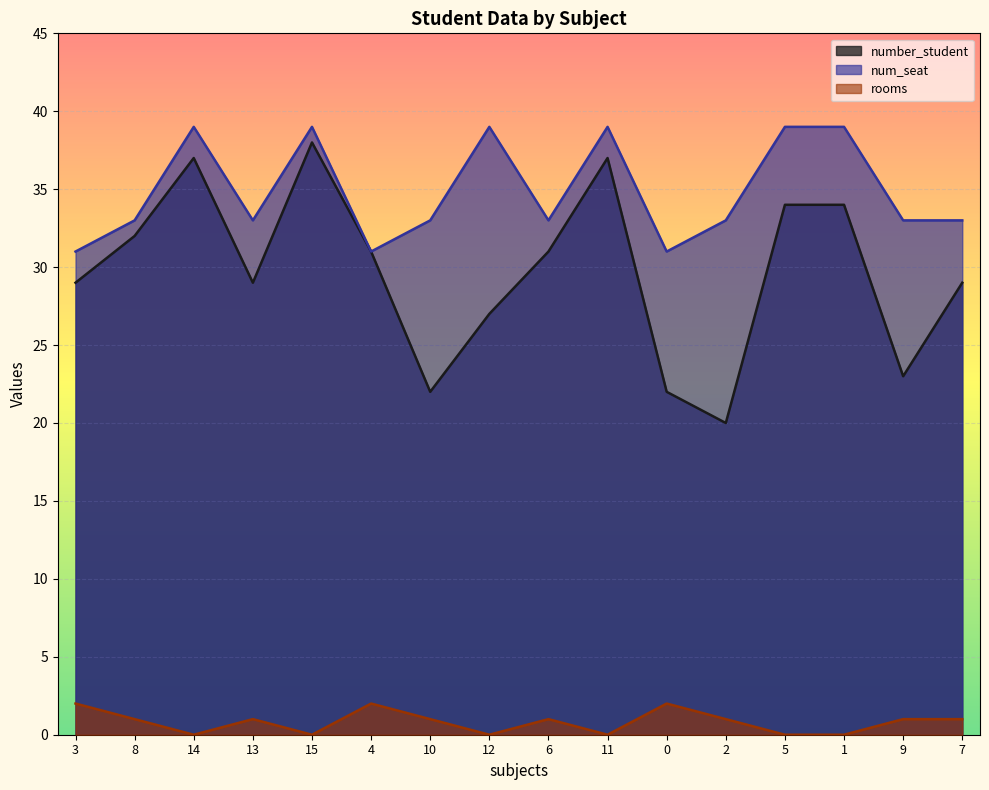

Reading left to right, what are all the values shown in this chart?

number_student: 29	32	37	29	38	31	22	27	31	37	22	20	34	34	23	29
num_seat: 31	33	39	33	39	31	33	39	33	39	31	33	39	39	33	33
rooms: 2	1	0	1	0	2	1	0	1	0	2	1	0	0	1	1